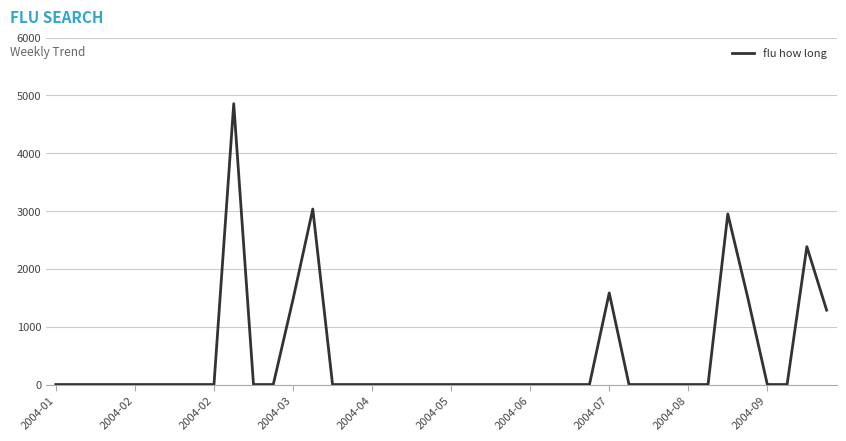

What is the maximum value shown in the chart?

4854.9